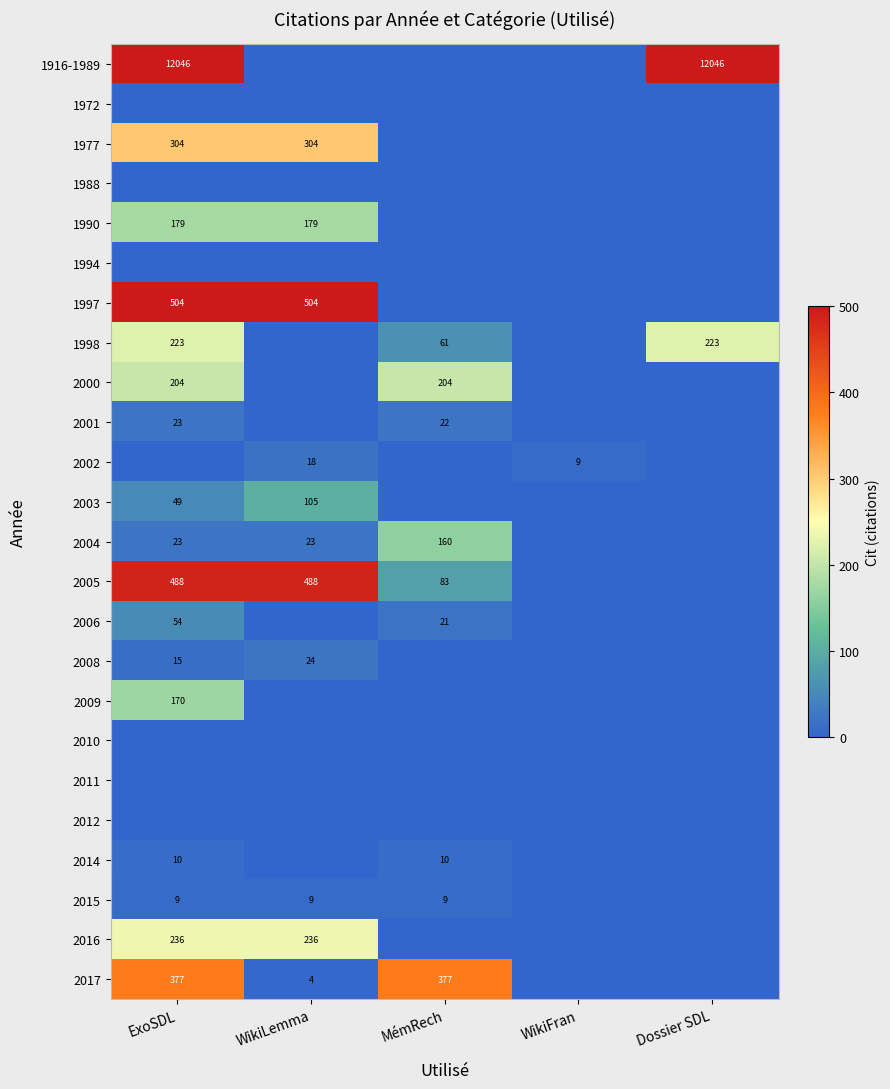

What is the sum of the 2001 values at MémRech and ExoSDL?

45